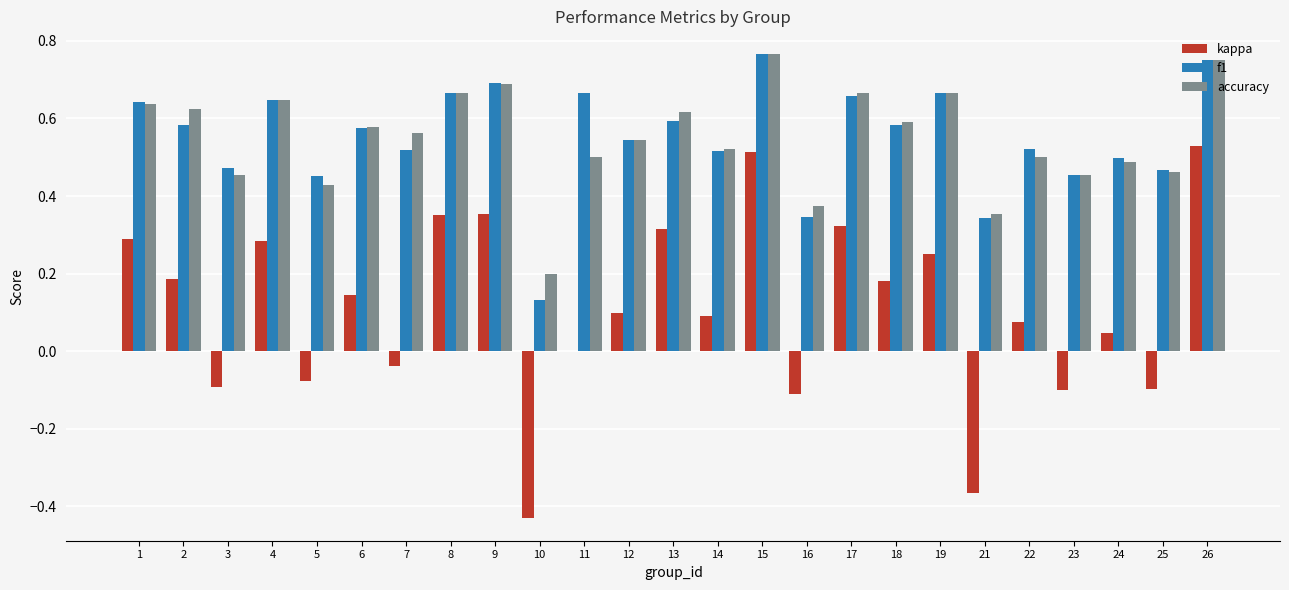

Which series changed the most between 4 and 9?

kappa